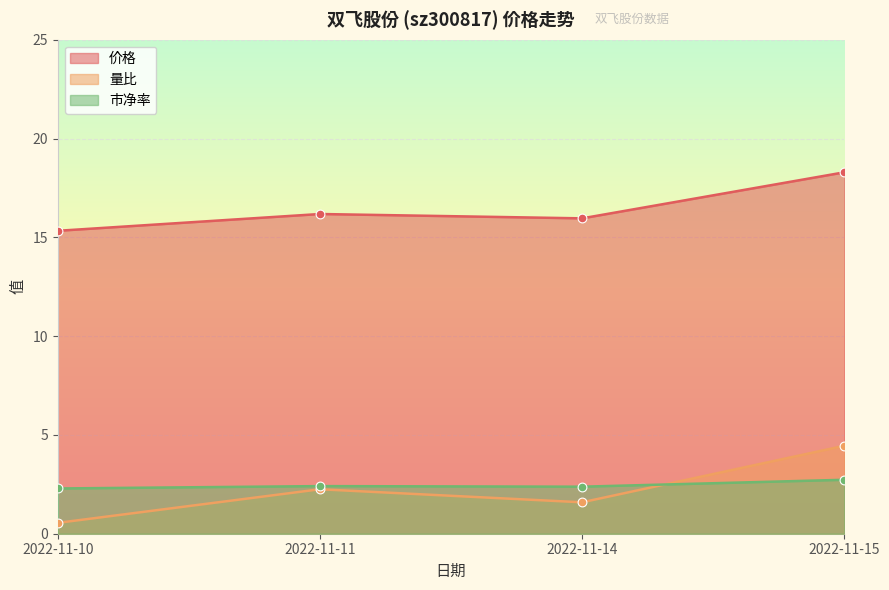

At which category is the sum across all series the highest?

2022-11-15